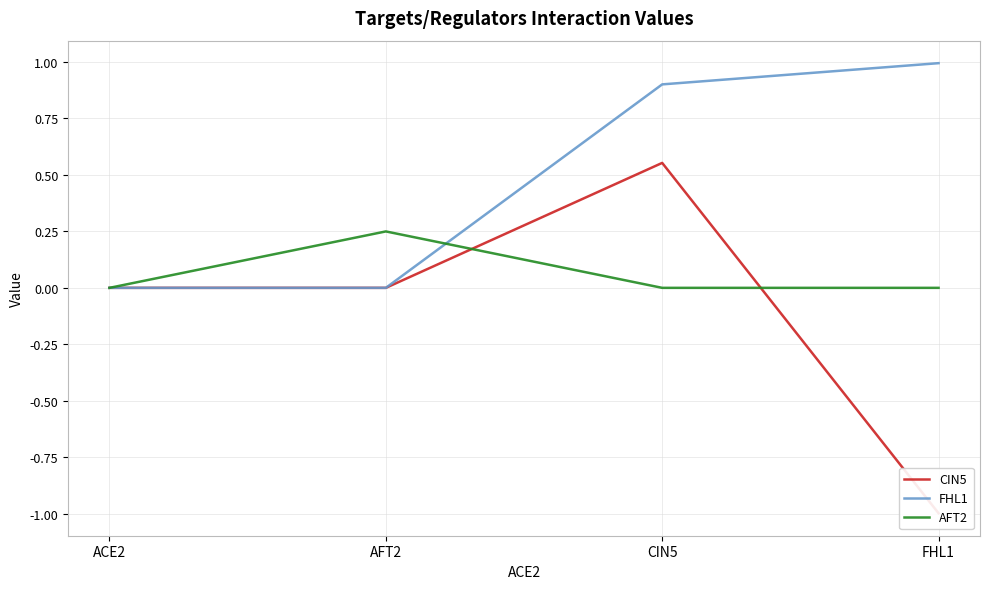

Does the chart have visible grid lines?

Yes